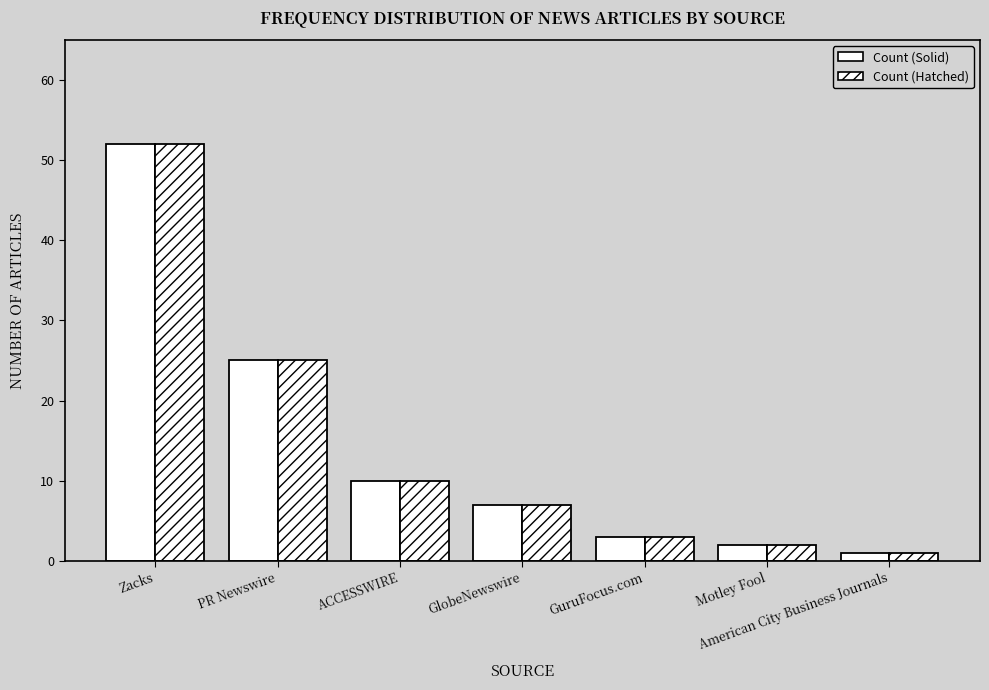

How many categories are shown in the chart?

7